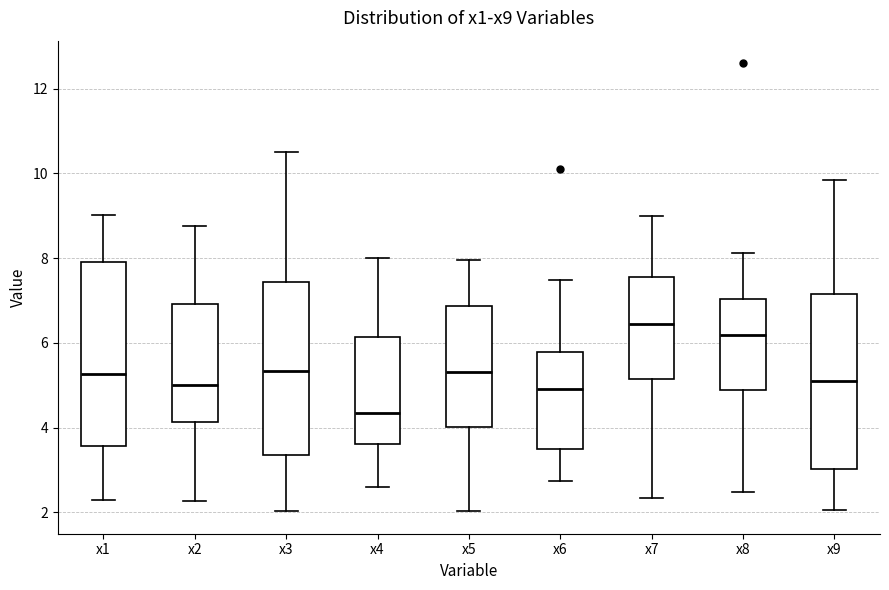

Which box is the tallest, from its lower edge to its upper edge?

x1